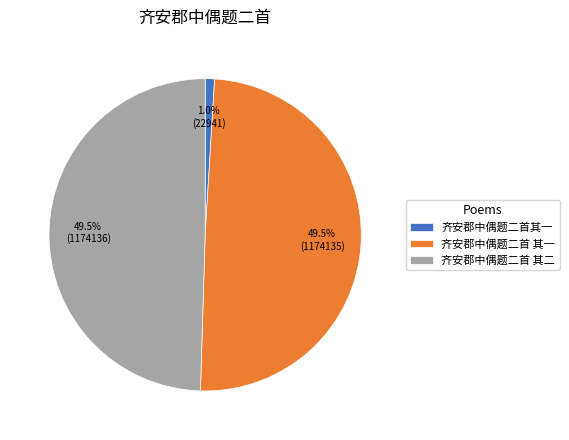

Which slice is the smallest?

齐安郡中偶题二首其一